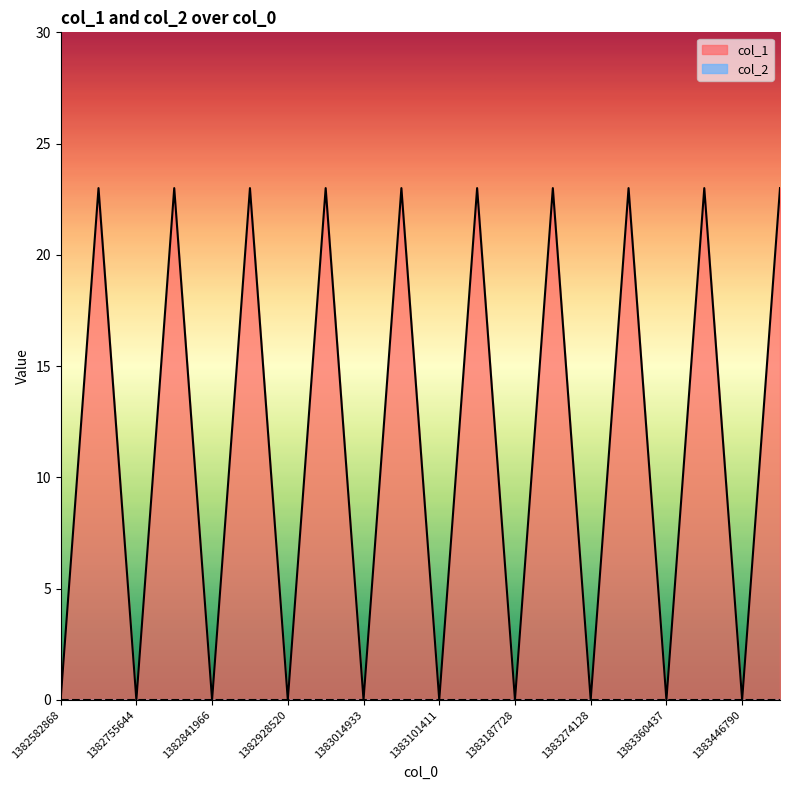

Does the chart display data point markers on the line(s)?

No